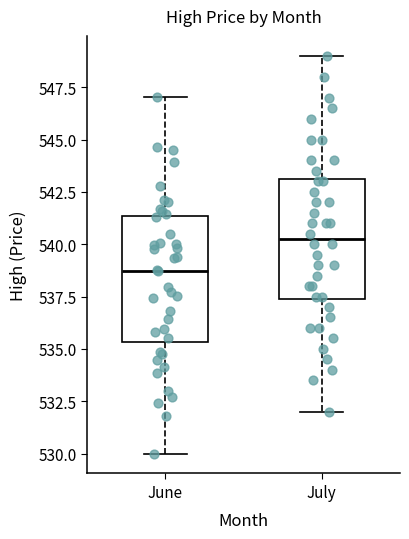

Reading left to right, transcribe this box plot: for each box, give where its median line is, the range the box spans, and where its two whiskers end, as read against the y-axis. The values are not printed on the chart, so give them approximately, as read against the axis.

June: median 538.5, box 535.5 to 541.5, whiskers 530.0 to 547.0
July: median 540.5, box 537.5 to 543.0, whiskers 532.0 to 549.0